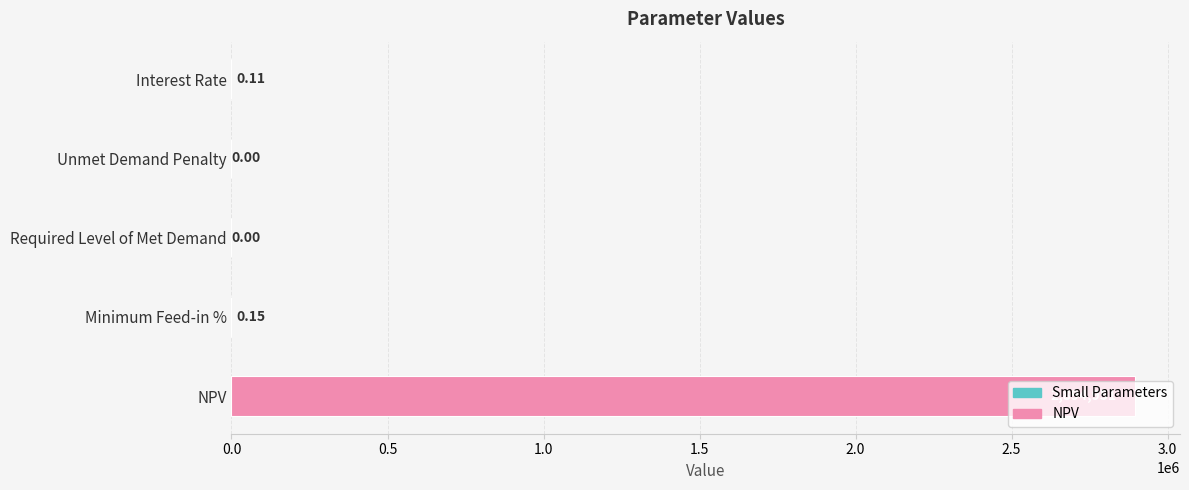

At which category does the chart reach its peak across all series?

NPV